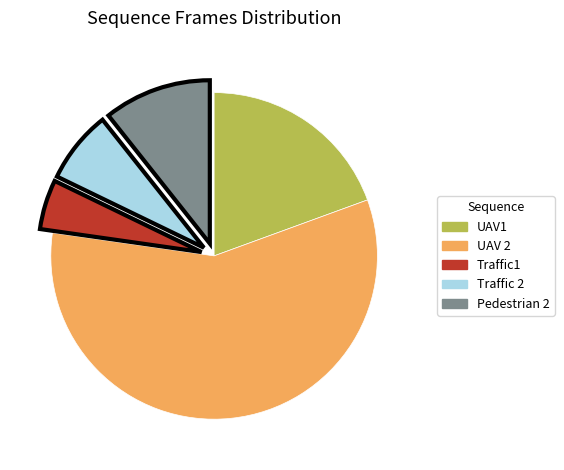

Which has a higher value, Pedestrian 2 or Traffic1?

Pedestrian 2